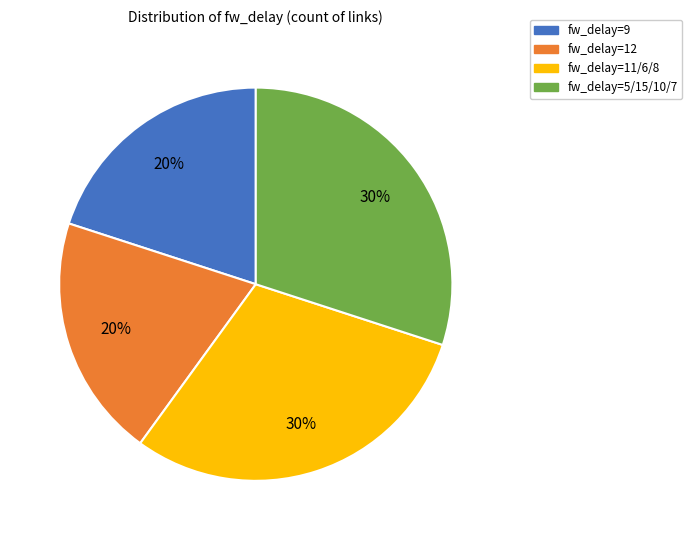

To the nearest percent, what is the average slice percentage?

25%